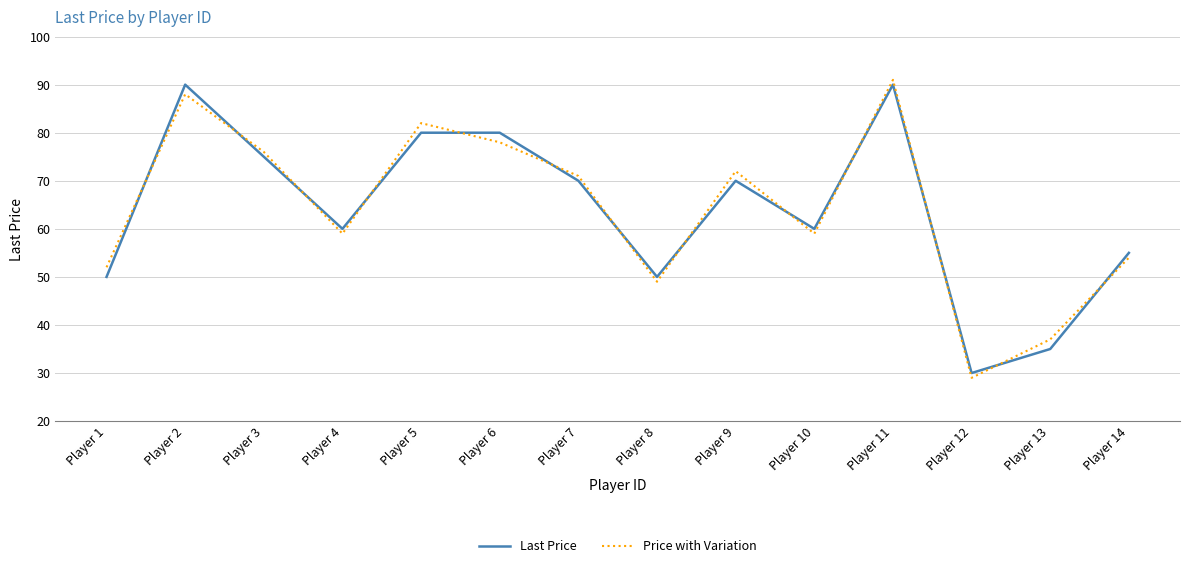

At which label does Price with Variation reach its peak?

Player 11